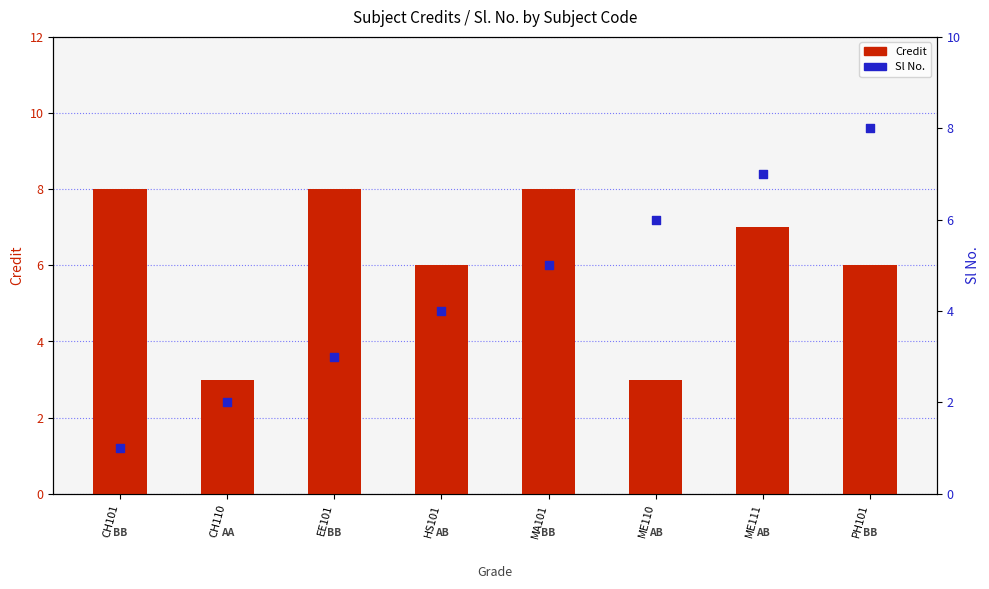

Which series has the largest Y range (max minus min)?

Sl No.